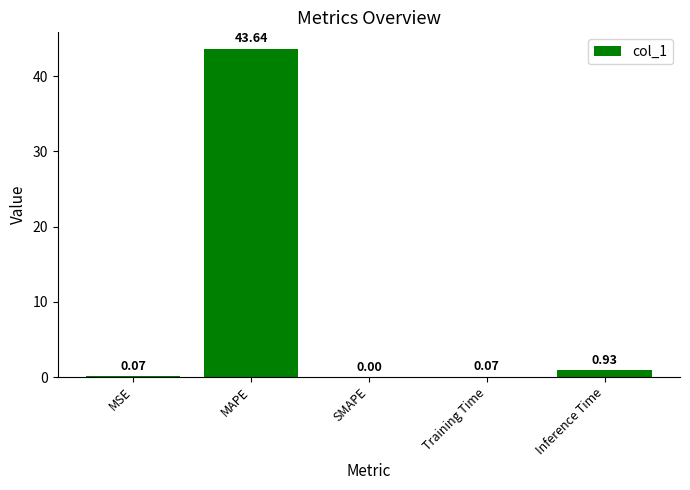

At which label is the value closest to 21?

Inference Time